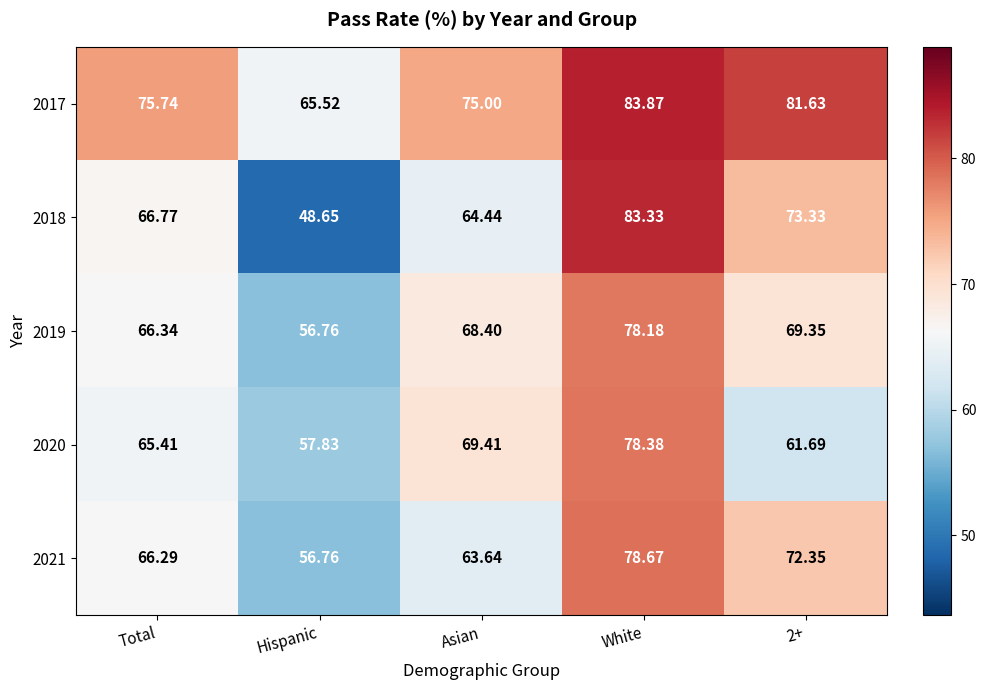

Which series has the largest total across all categories?

2017